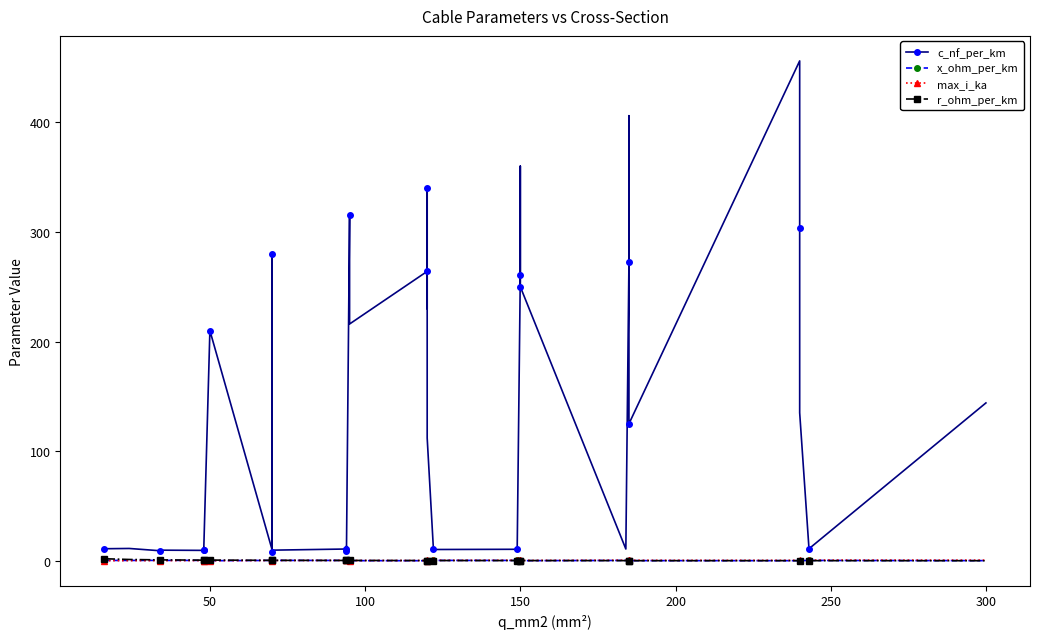

In max_i_ka, how many points are lower than both neighbors (excluding endpoints)?

8